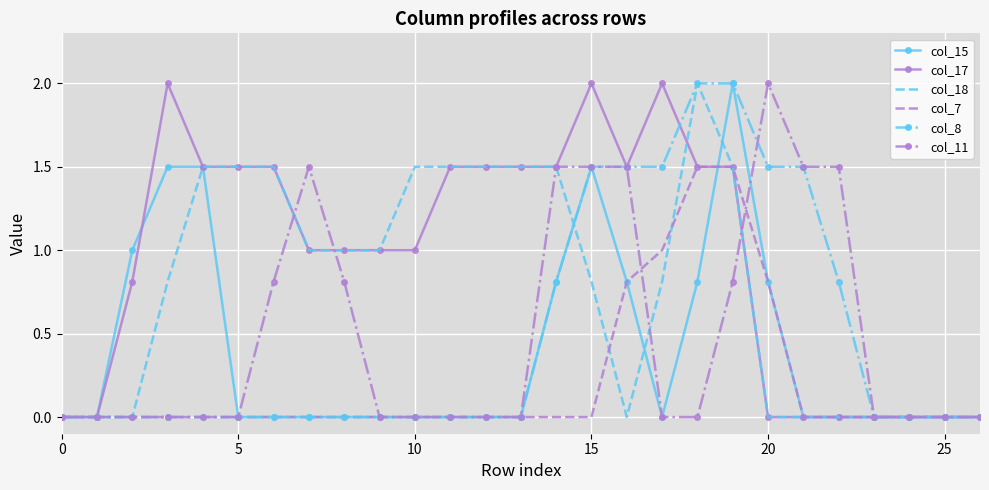

What is the maximum value for col_8?

2.0